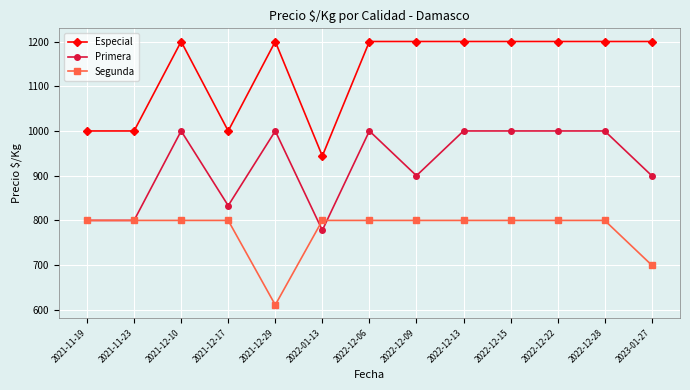

What is the total value across all series at 2022-01-13?

2522